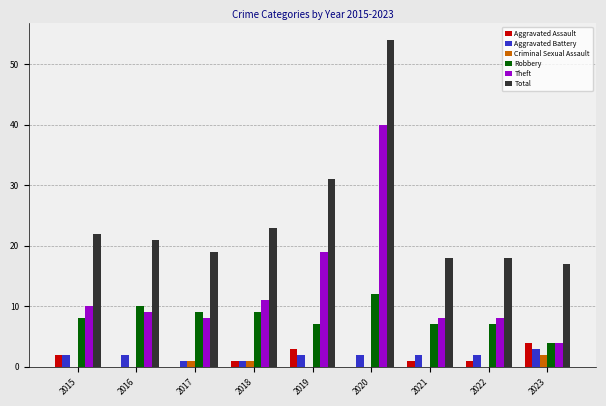

The Theft series shows 11 at 2018. True or false?

True